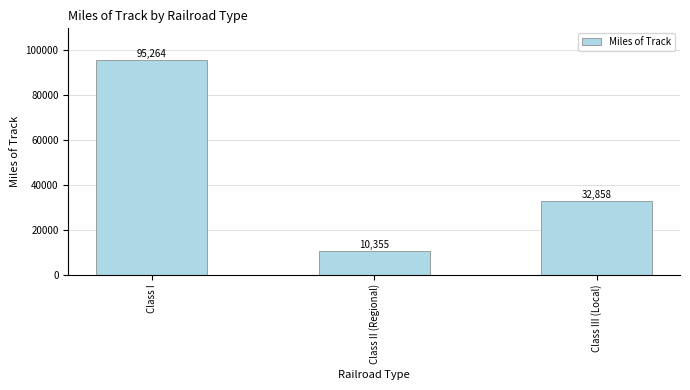

What position from the right is Class II (Regional)?

2